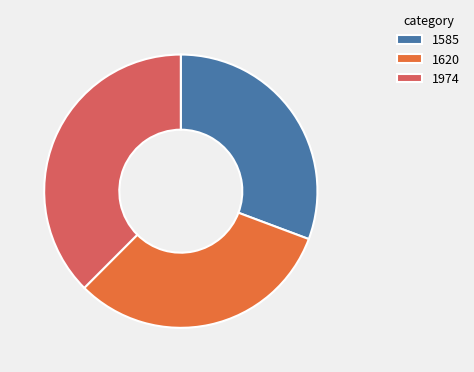

Rank the categories by value from highest to lowest.

1974, 1620, 1585